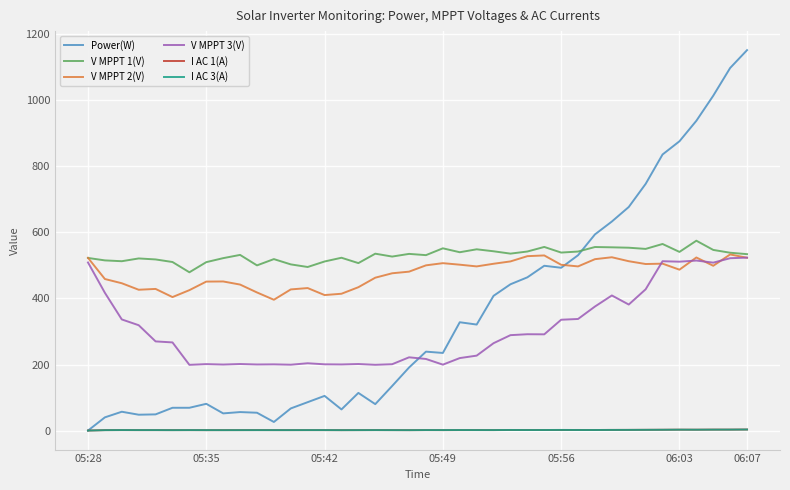

What is the greatest value displayed?

1152.0